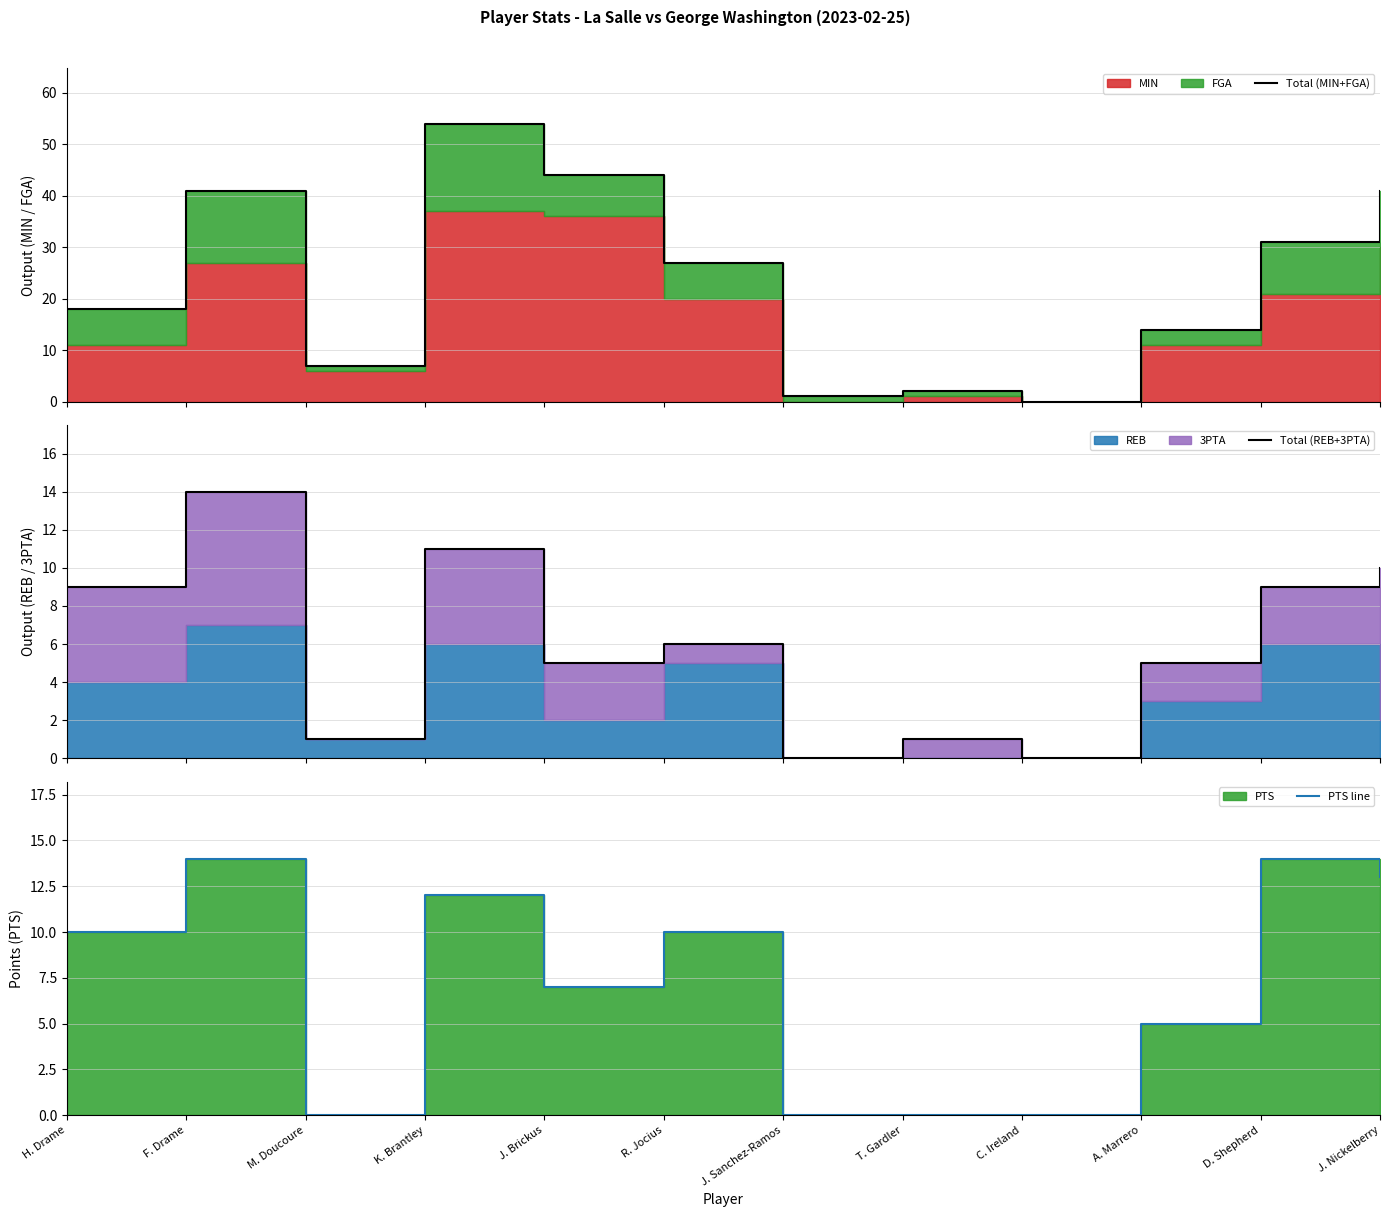

Where is the first local minimum for Total (MIN+FGA)?

M. Doucoure